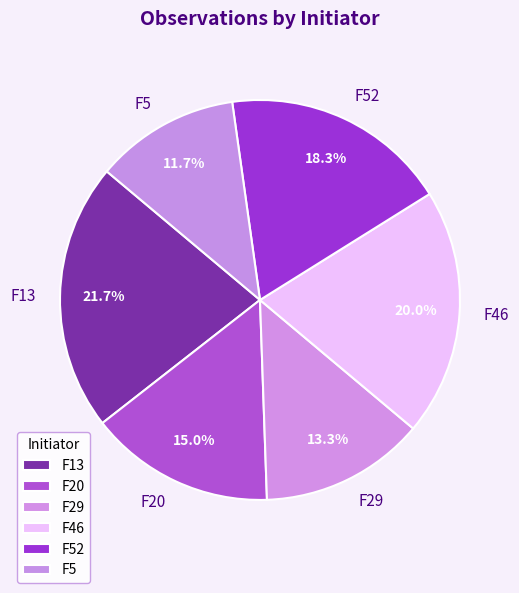

To the nearest percent, what percentage of the pie is F29?

13%